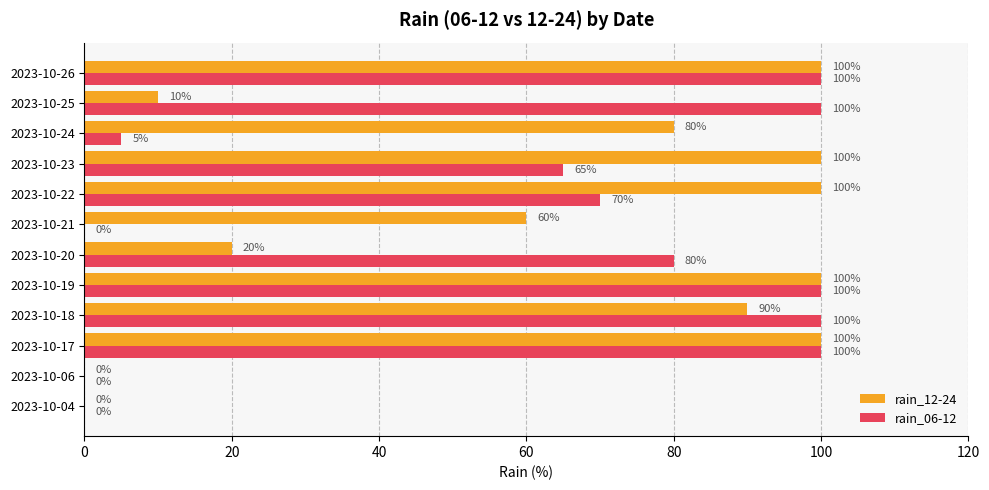

Which series has the largest total across all categories?

rain_12-24